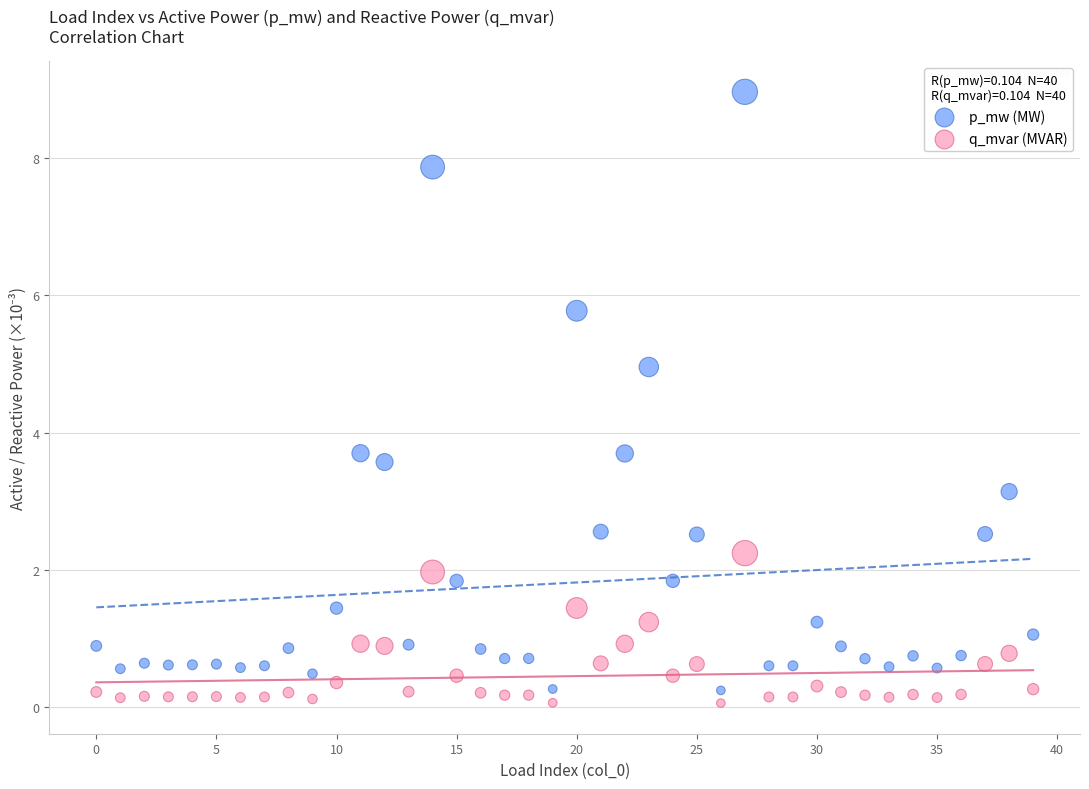

Across all data points, what is the range of Y values (max minus min)?

8.9